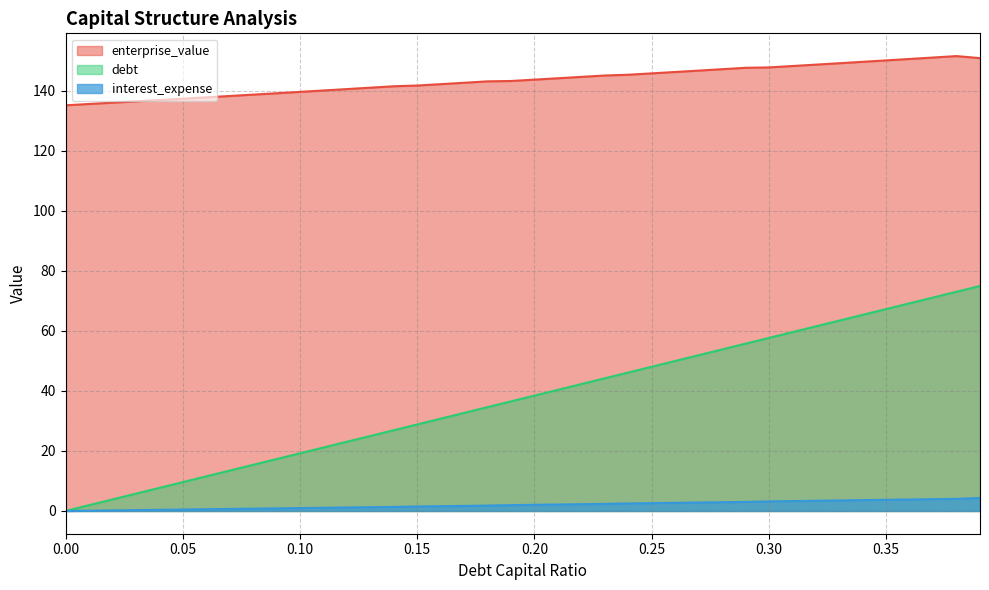

How many data points does each series have?

40